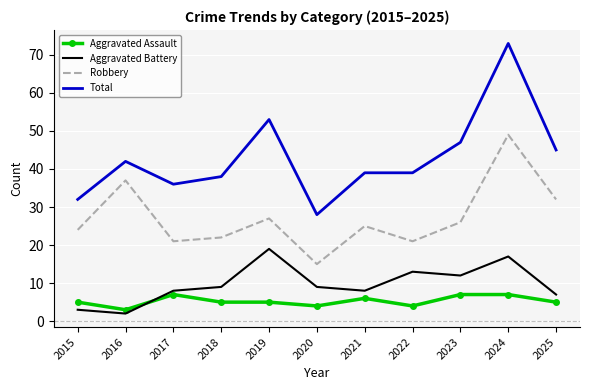

What is the average value of the Robbery series?

27